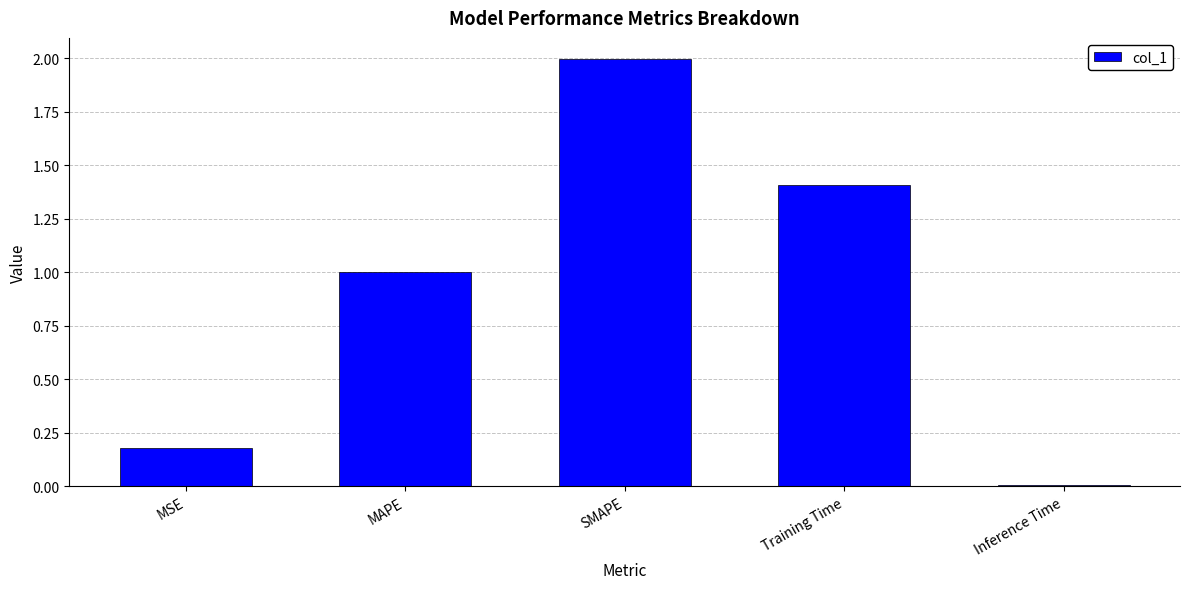

The value at Training Time is 1.4. True or false?

True